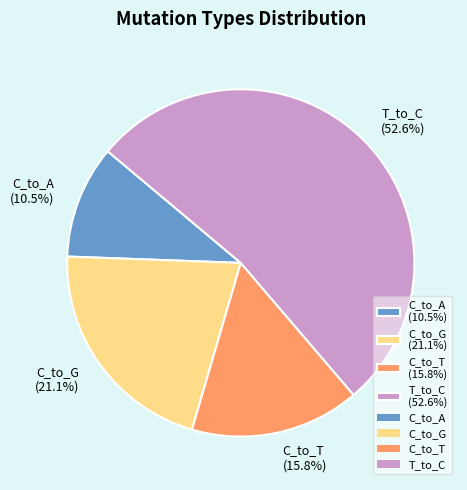

What percentage is NOT represented by T_to_C (52.6%)?

47.4%